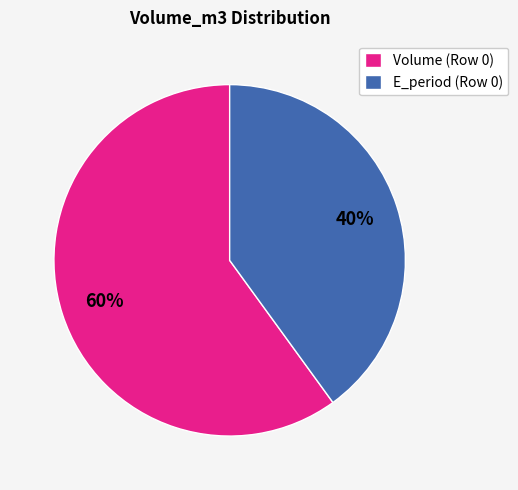

Rank the categories by value from lowest to highest.

E_period (Row 0), Volume (Row 0)